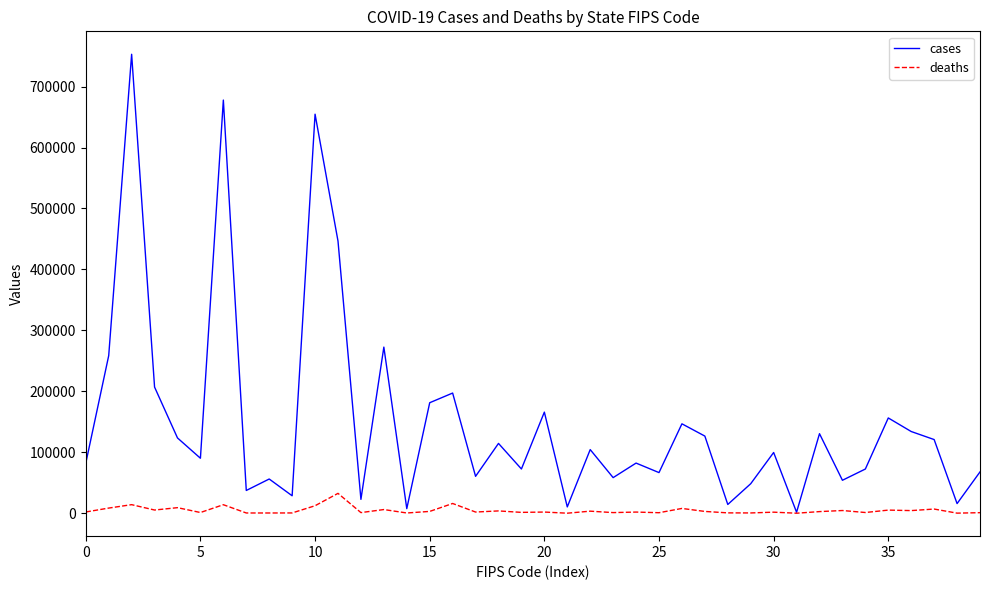

Which series has the largest range (max minus min)?

cases